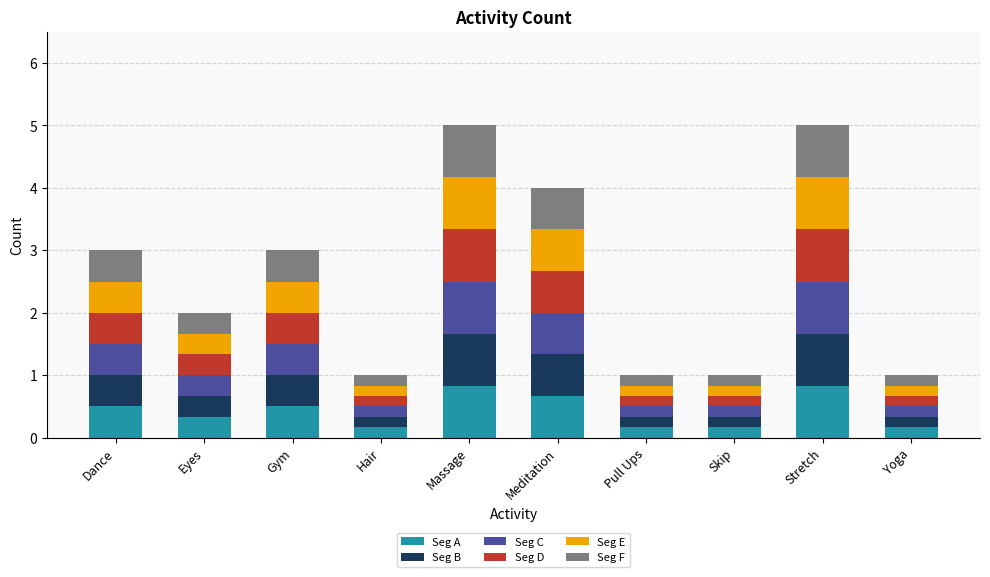

What value does the Seg A series have at Skip?

0.2